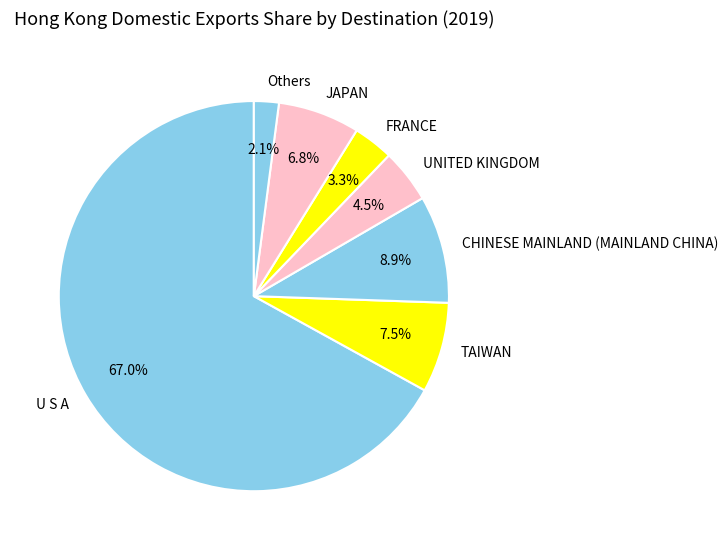

How many slices are in this pie chart?

7